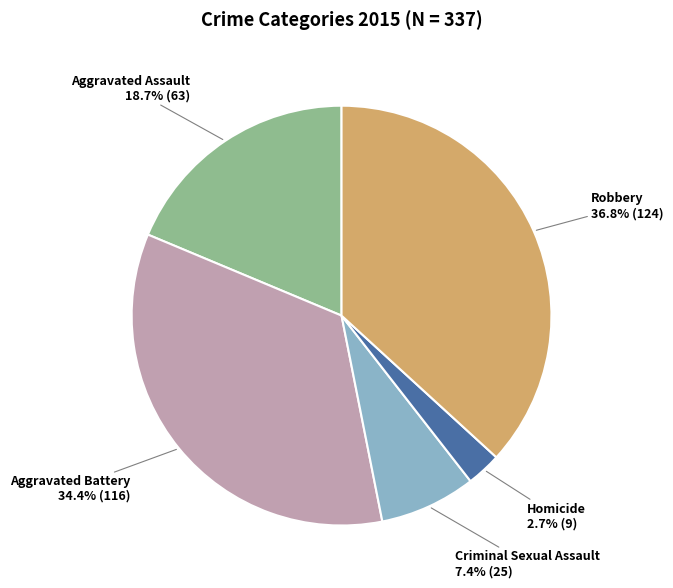

How many slices are in this pie chart?

5